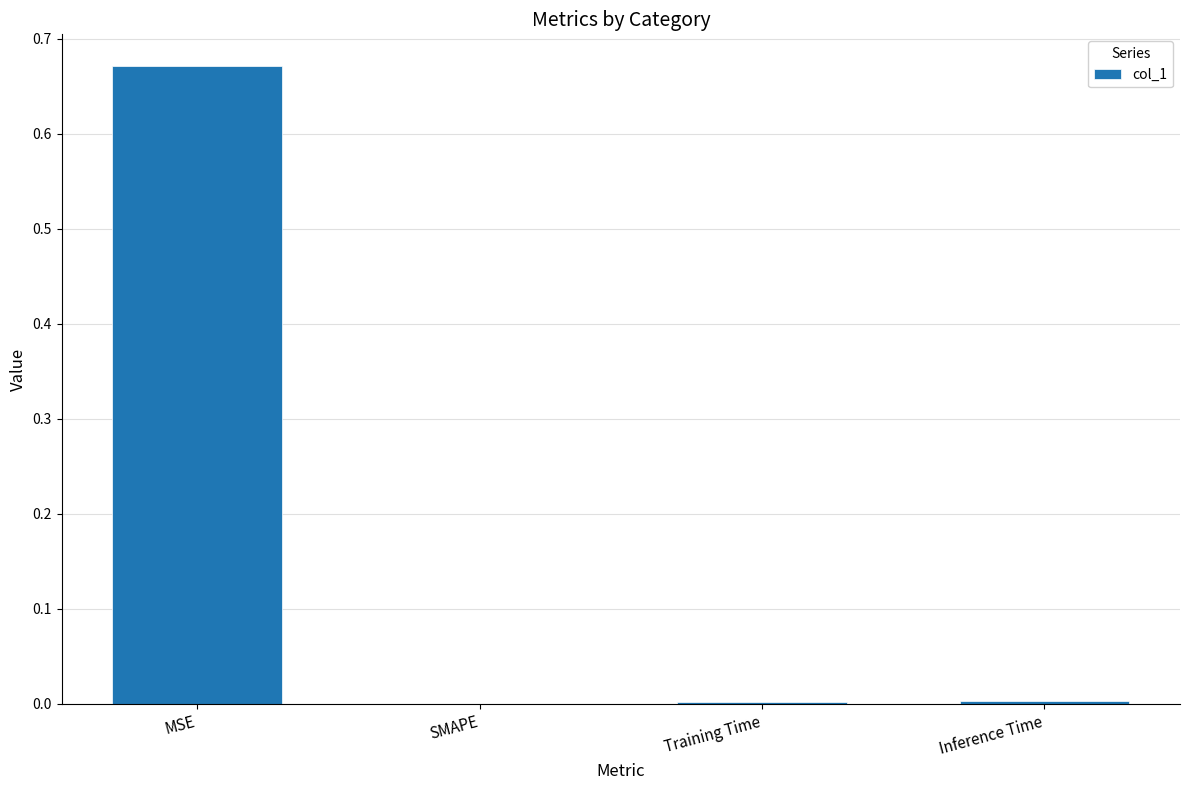

The value at Inference Time is 0.0. True or false?

True